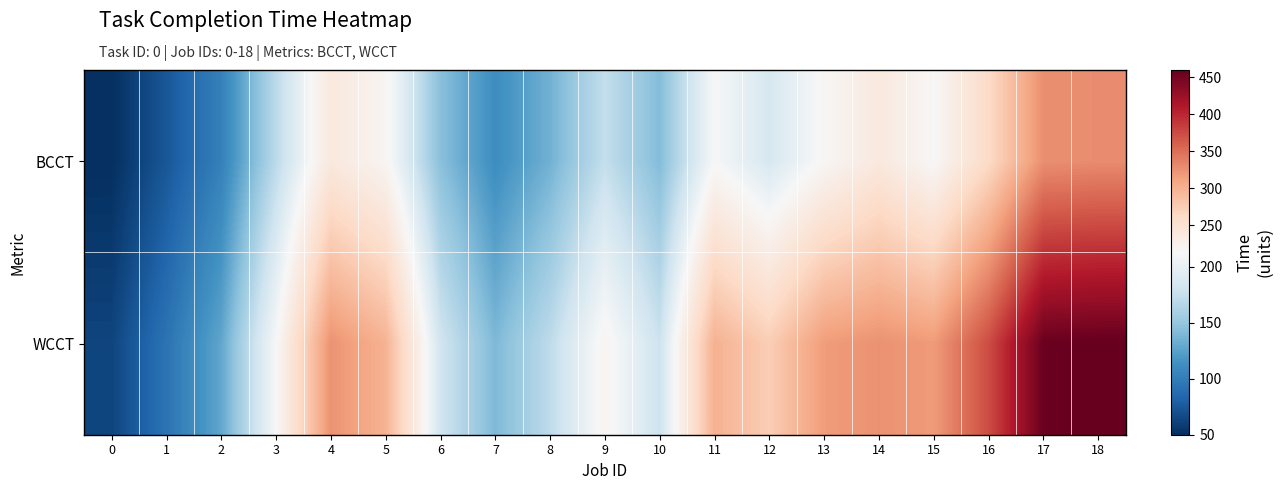

Which label corresponds to the largest value in the chart?

18